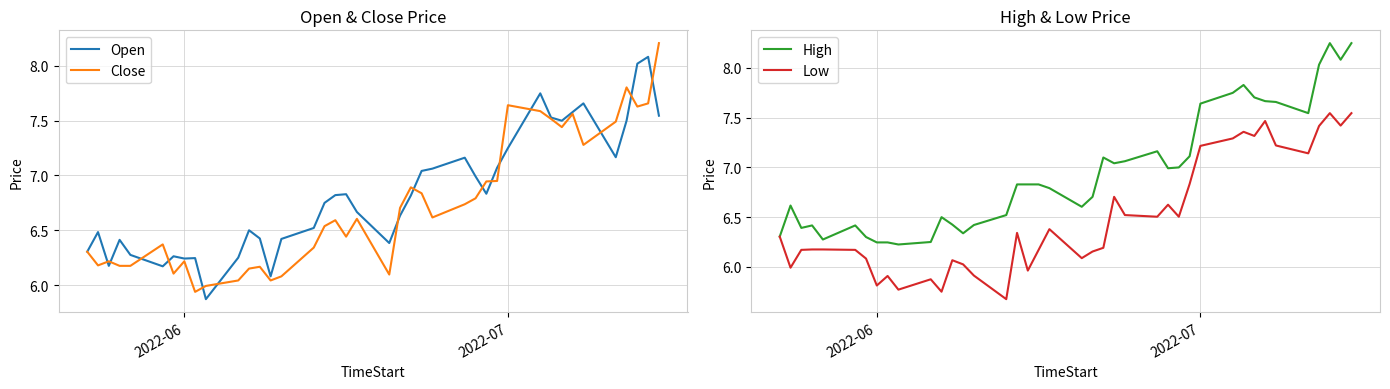

In Open, how many points are lower than both neighbors (excluding endpoints)?

9